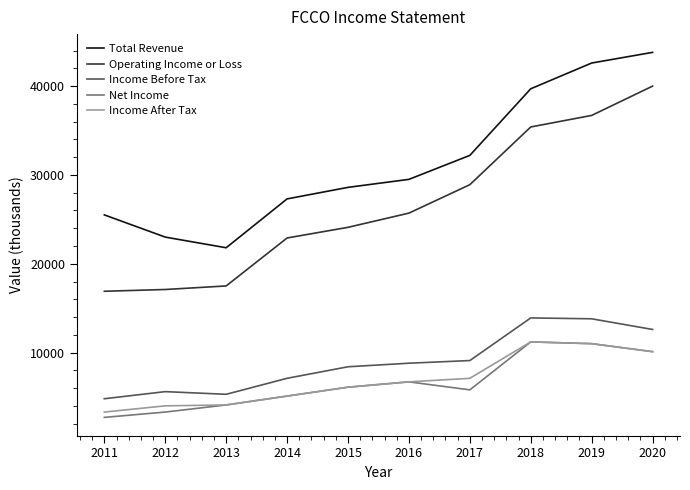

True or false: Net Income has more than 2 points higher than both neighbors.

False